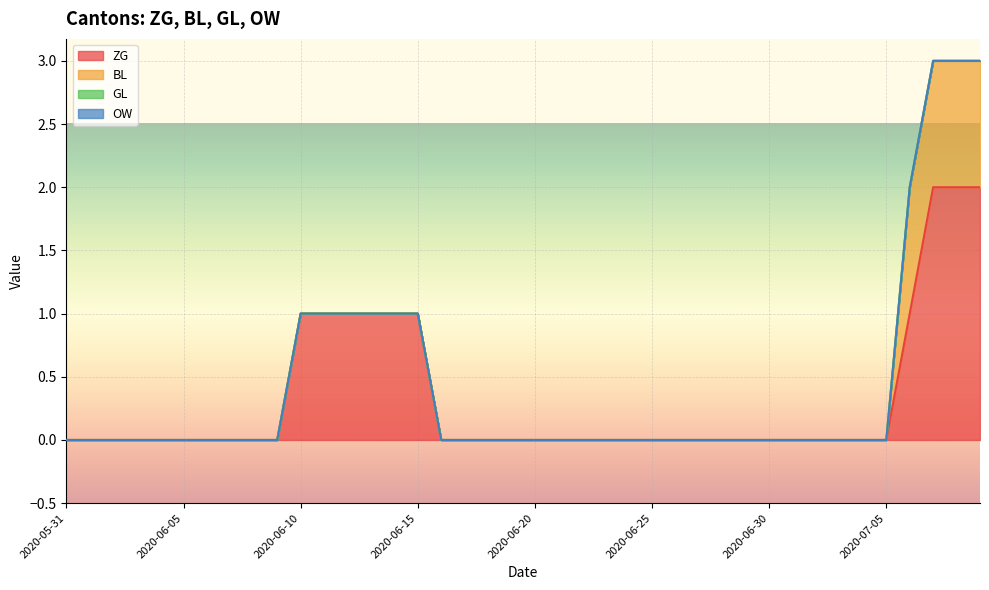

What position from the left is 2020-07-07?

38